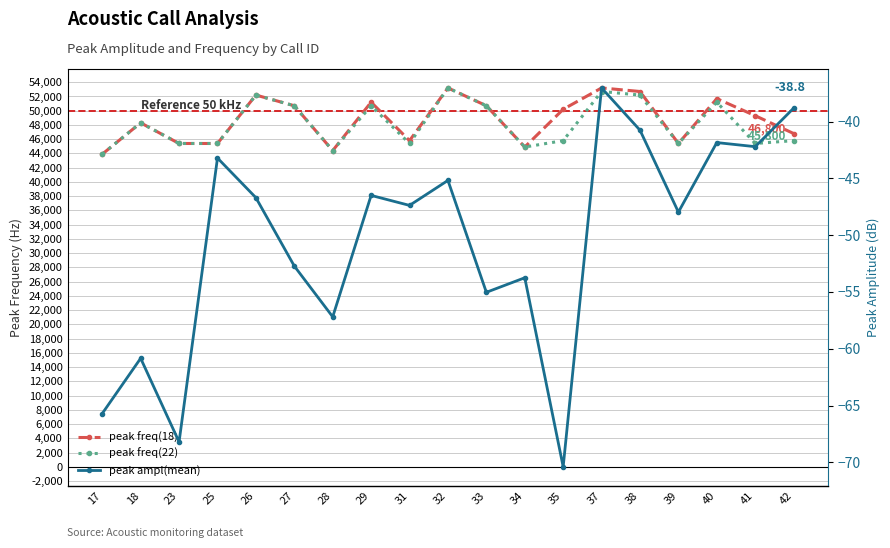

What is the highest value of the peak ampl(mean) series?

-37.0